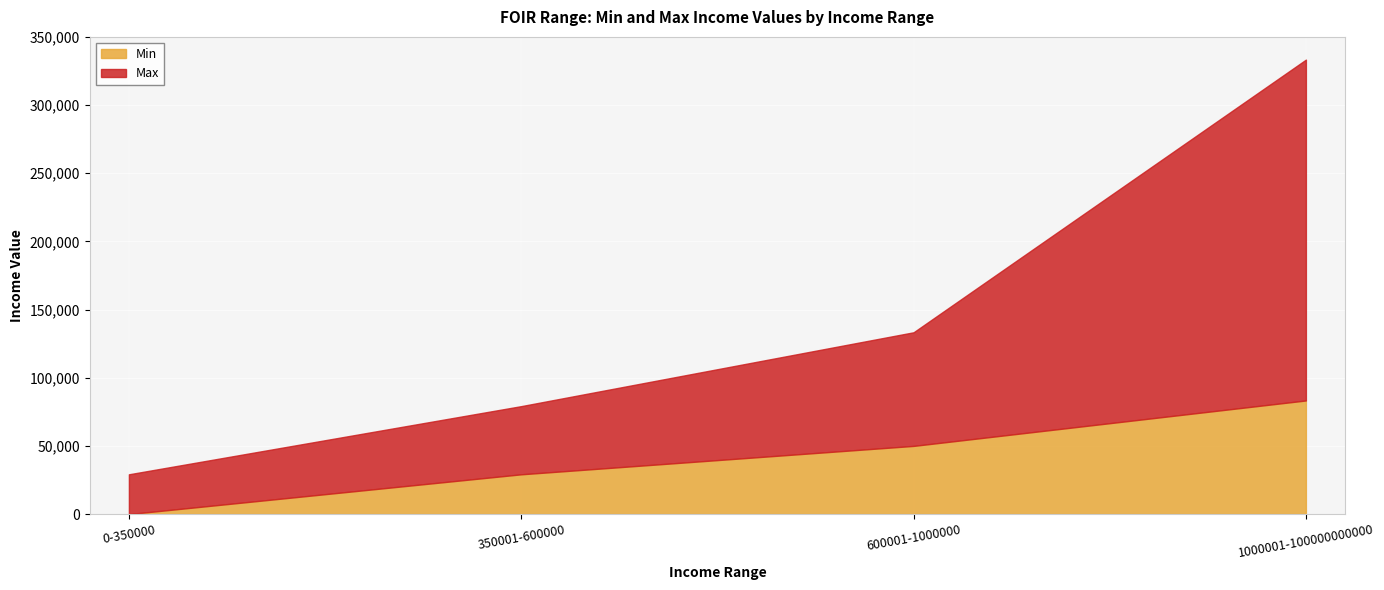

Is it true that Min equals 50000.1 at 600001-1000000?

True